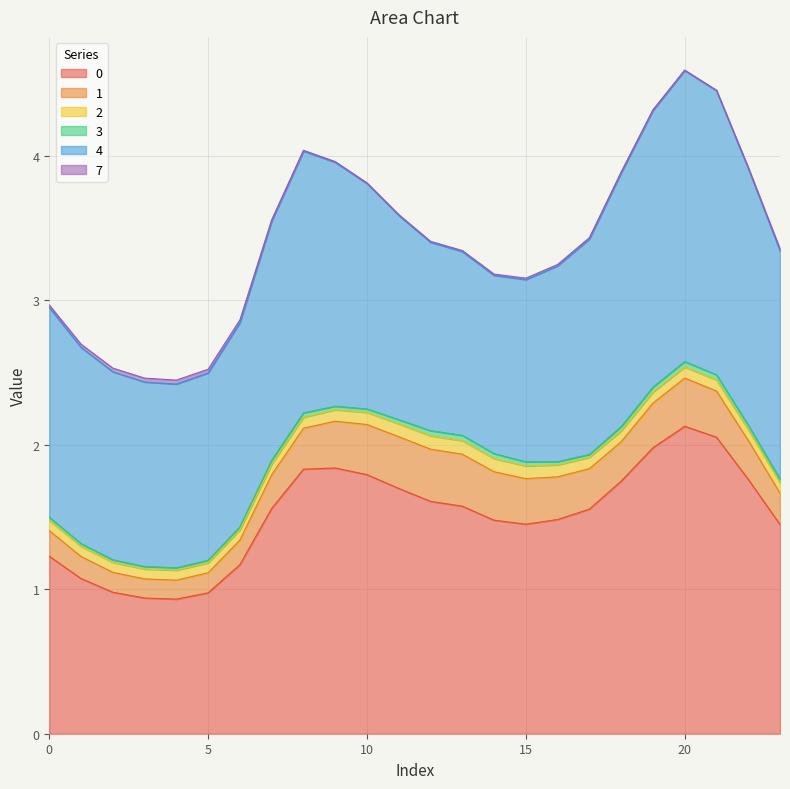

What is the average value of the 1 series?

0.3